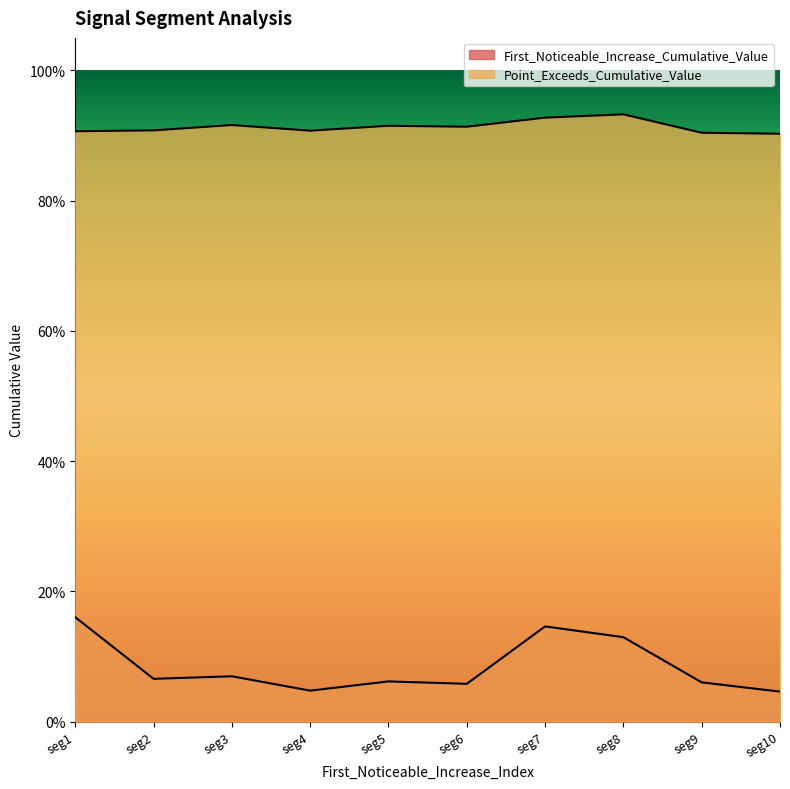

Reading left to right, list all the values displayed in this chart.

First_Noticeable_Increase_Cumulative_Value: seg1=0.2	seg2=0.1	seg3=0.1	seg4=0.0	seg5=0.1	seg6=0.1	seg7=0.1	seg8=0.1	seg9=0.1	seg10=0.0
Point_Exceeds_Cumulative_Value: seg1=0.9	seg2=0.9	seg3=0.9	seg4=0.9	seg5=0.9	seg6=0.9	seg7=0.9	seg8=0.9	seg9=0.9	seg10=0.9